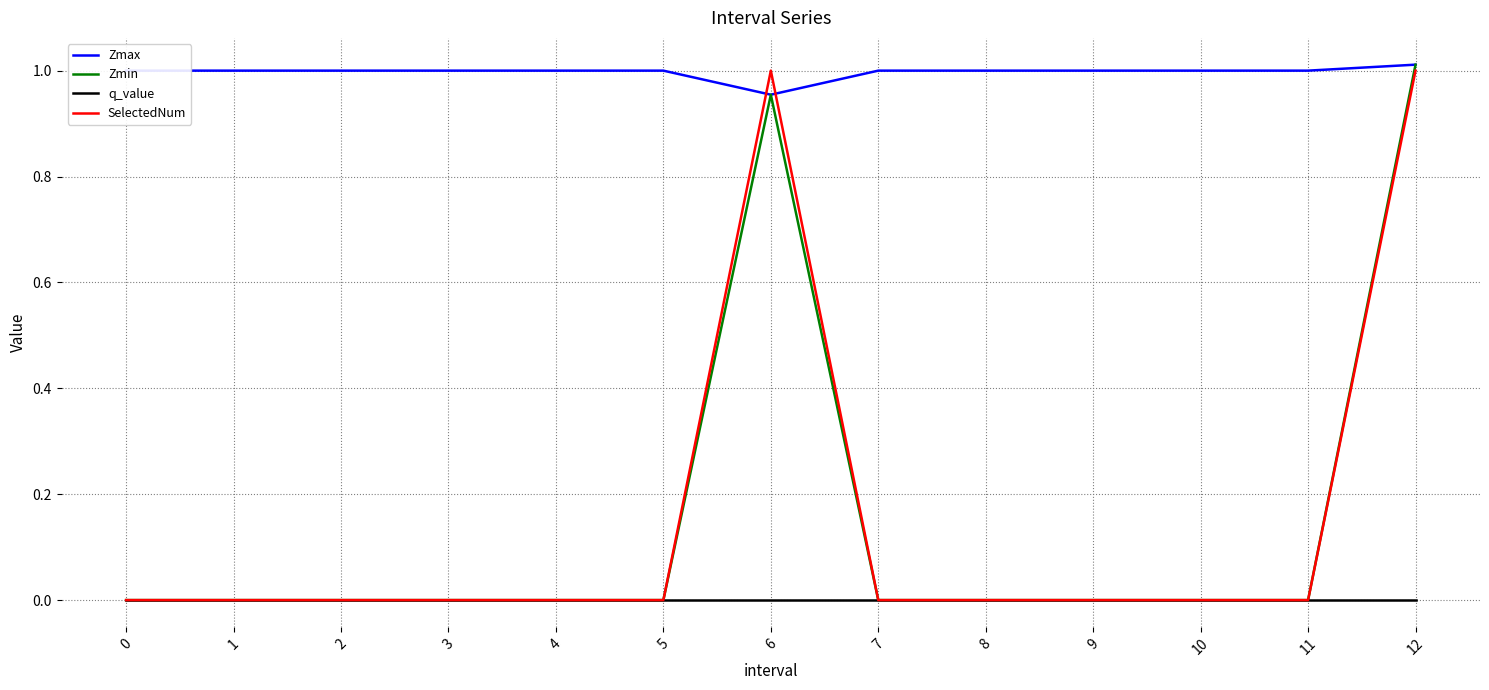

Count the Zmax values in the range 1 to 2.

12